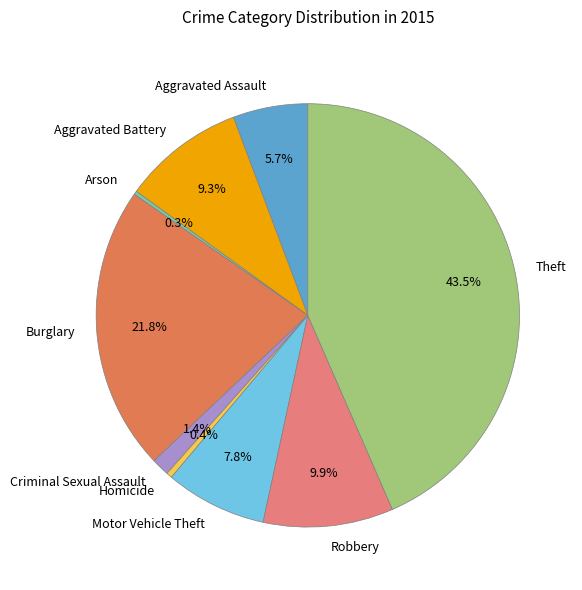

To the nearest percent, what portion does Robbery represent?

10%